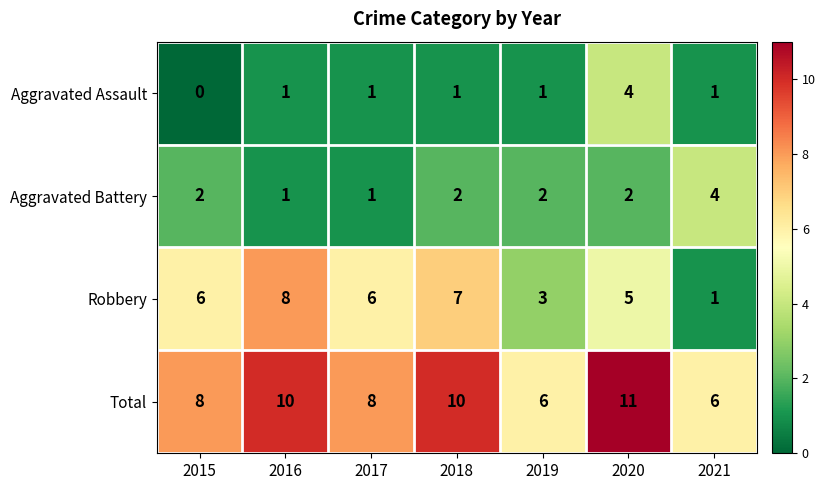

What is the difference between the maximum and minimum values in the Total series?

5